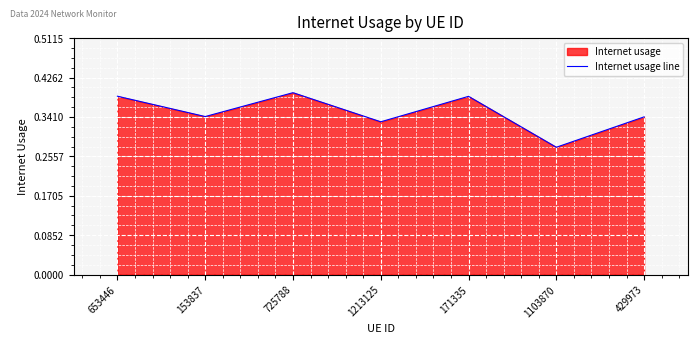

Reading left to right, transcribe all the data shown in this chart.

0.4	0.3	0.4	0.3	0.4	0.3	0.3